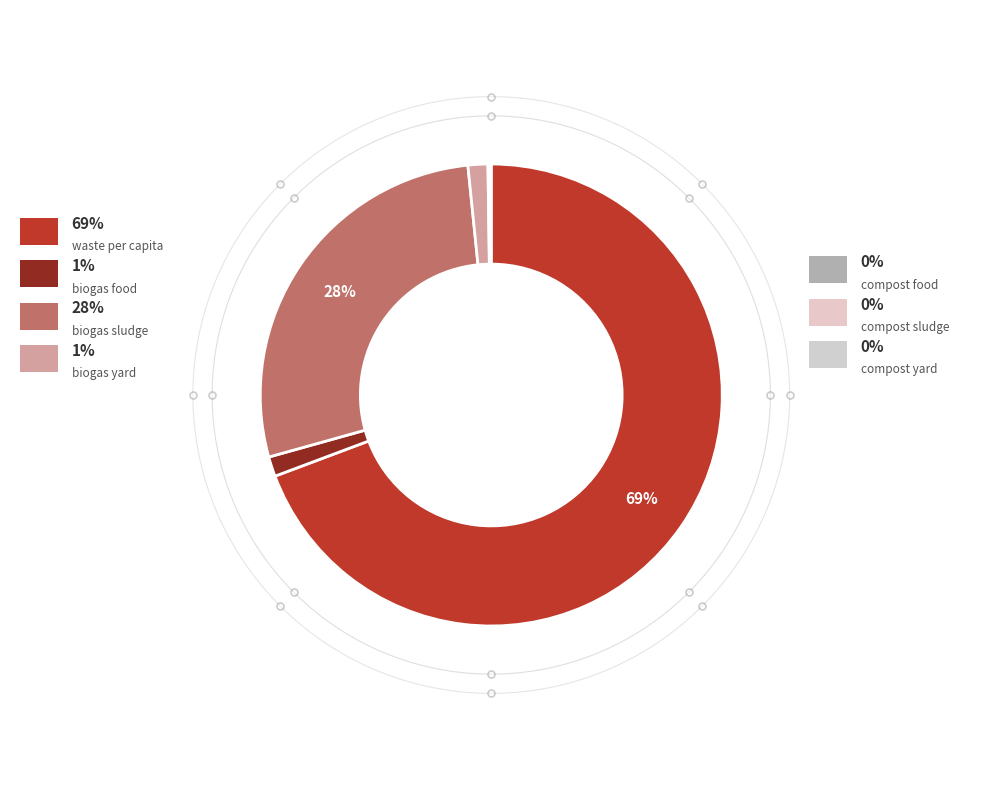

The frac_waso_compost_sludge slice represents 0% of the pie. True or false?

True